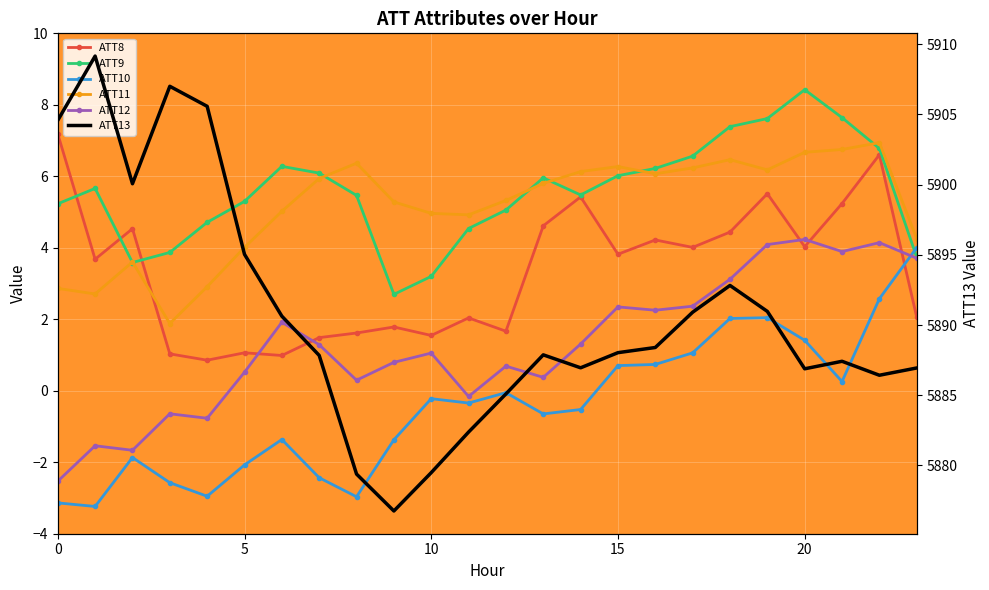

What is the sum of the ATT13 values at 21 and 18?

11780.2